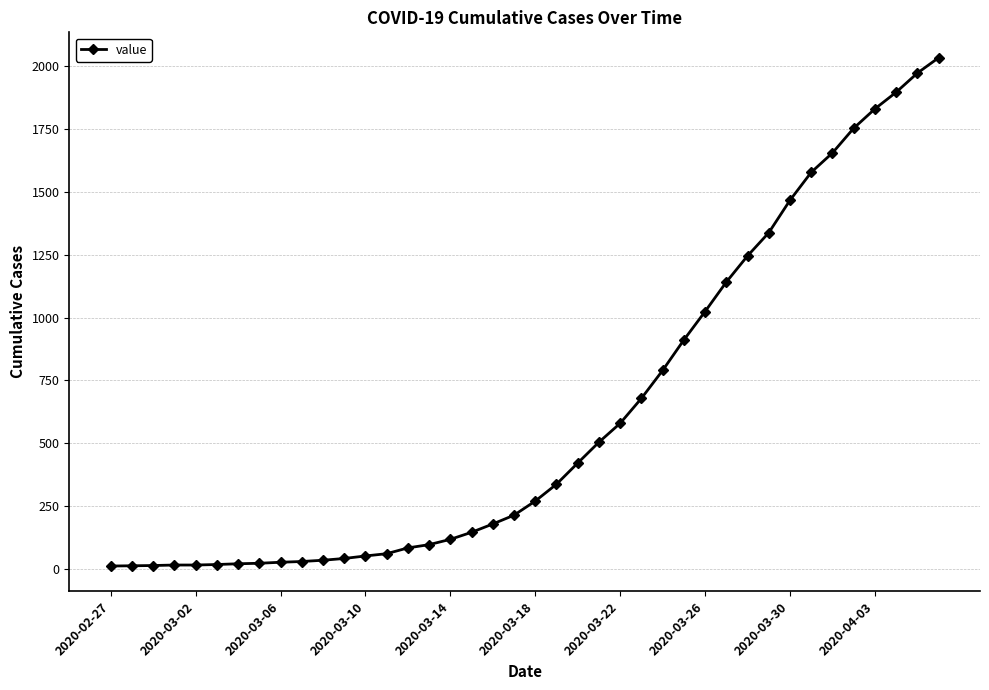

How many data points does each series have?

40